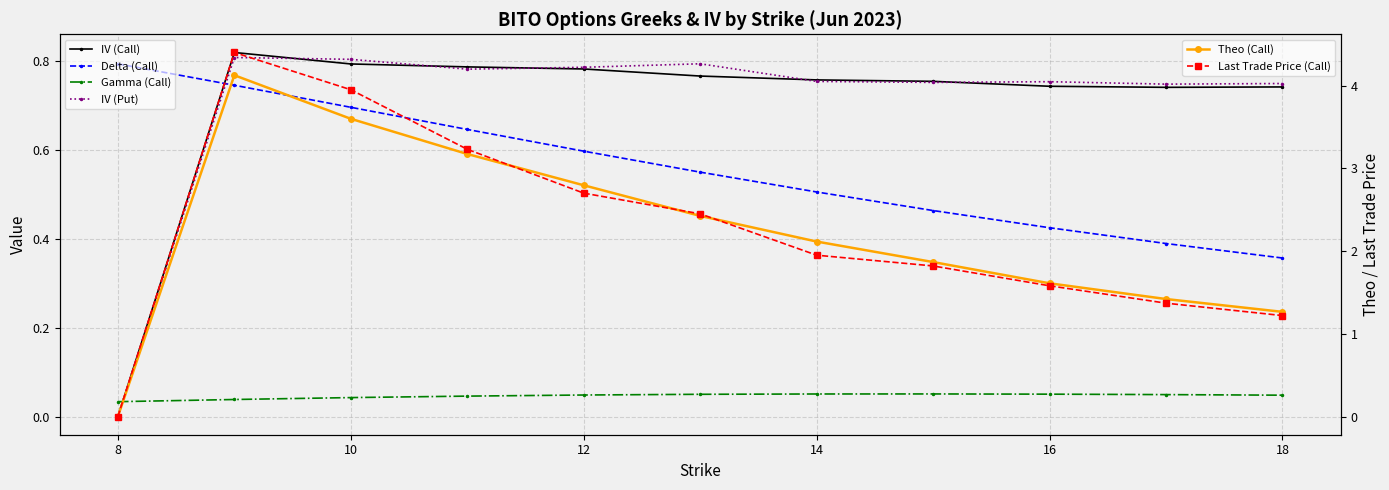

At 12, list the series in order from largest to smallest.

Theo (Call), Last Trade Price (Call), IV (Put), IV (Call), Delta (Call), Gamma (Call)